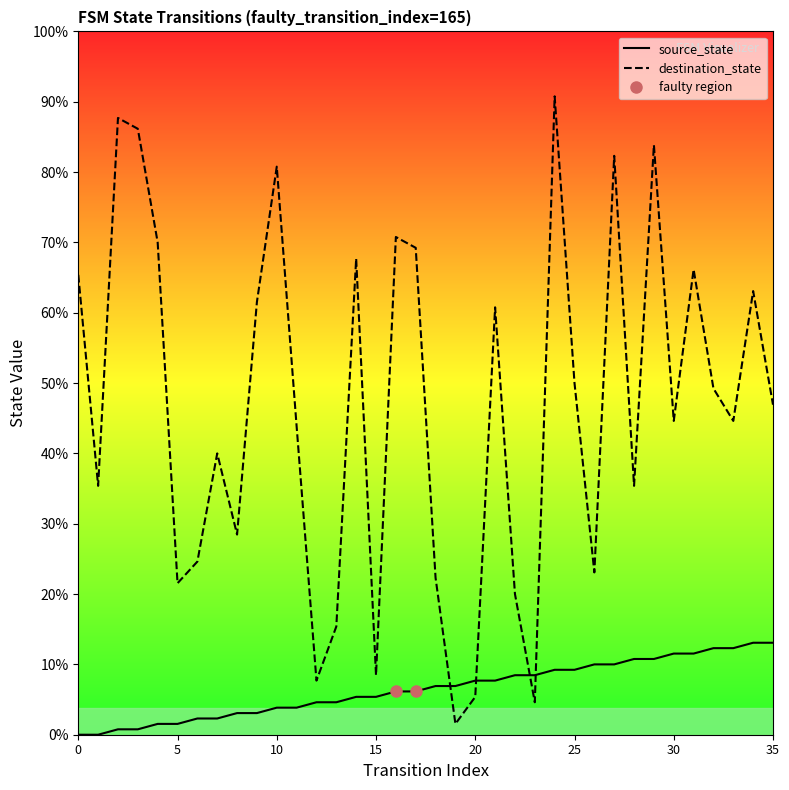

At which category is the sum across all series the highest?

24